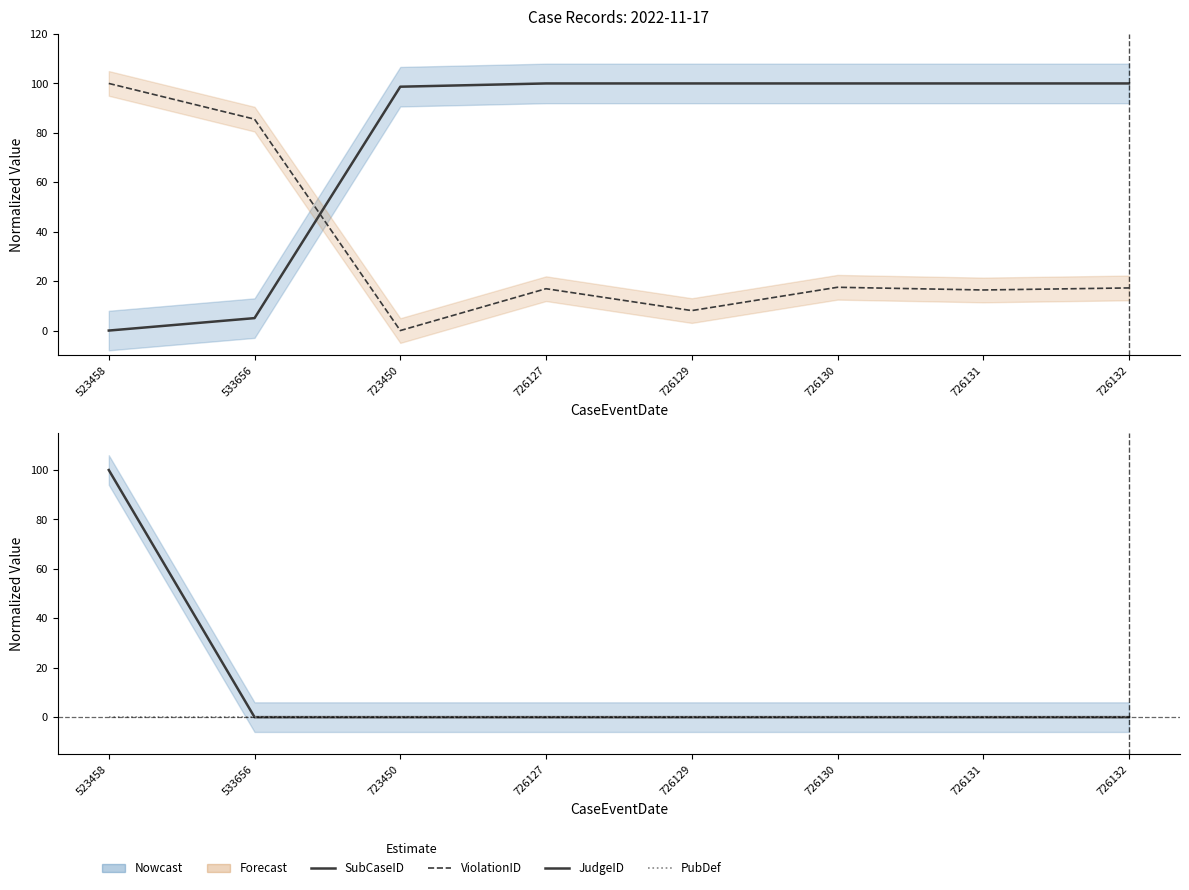

How many lines are shown in the chart?

4